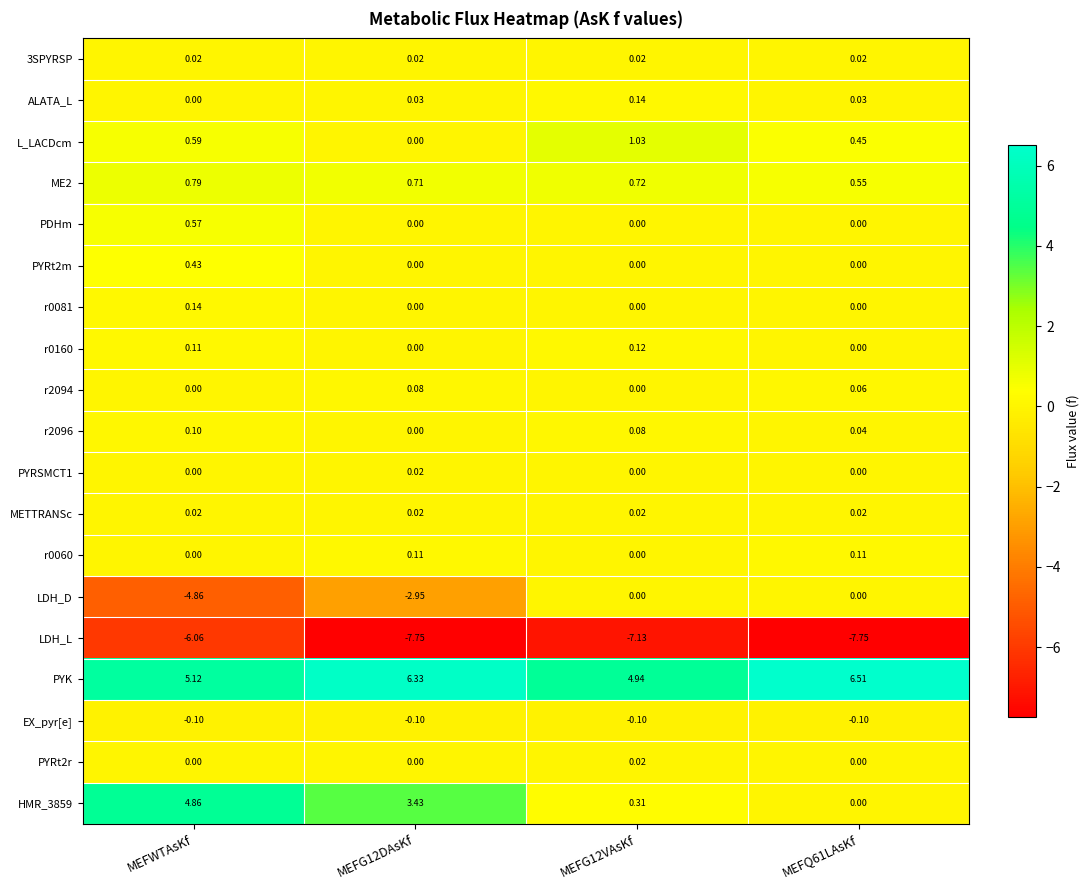

At which category is the sum across all series the highest?

MEFWTAsKf